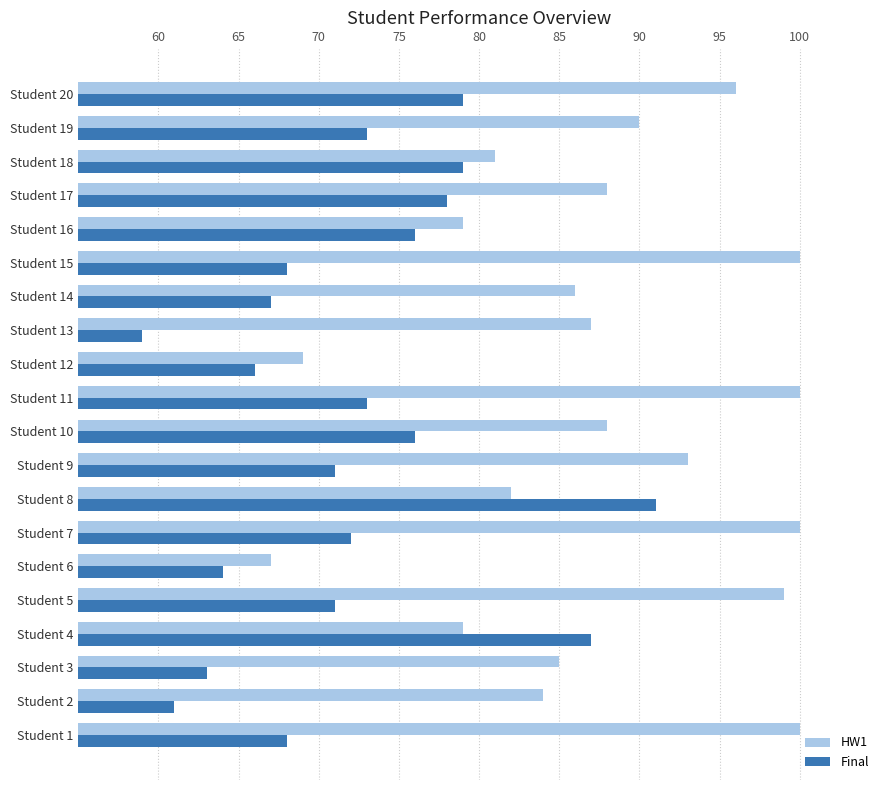

Which series has the largest range (max minus min)?

HW1